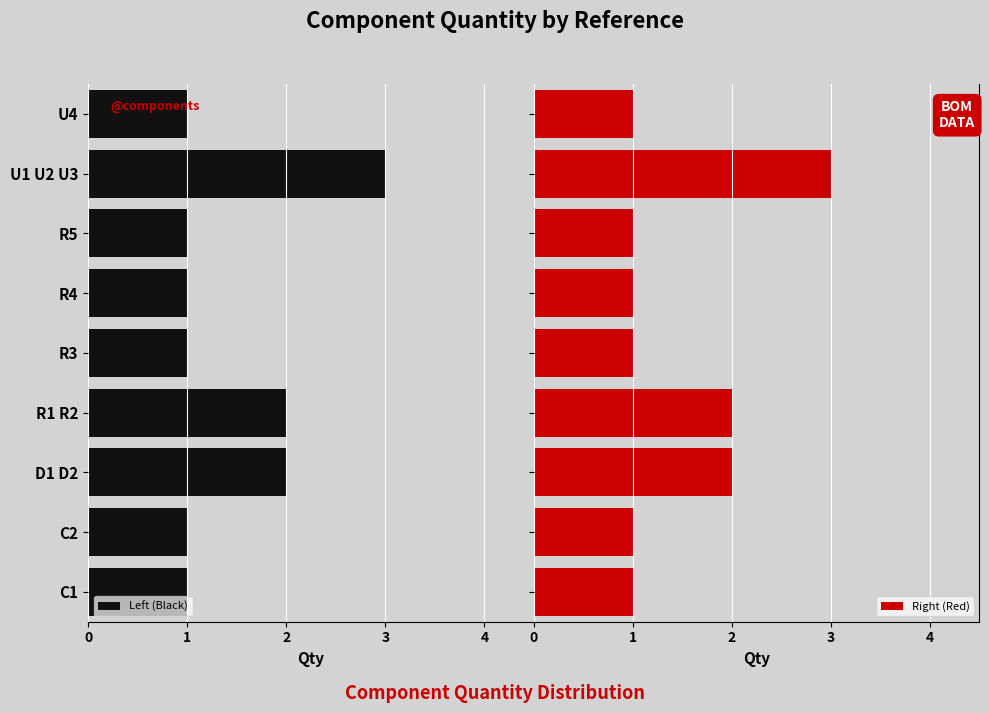

What is the sum of all Right (Red) values?

13